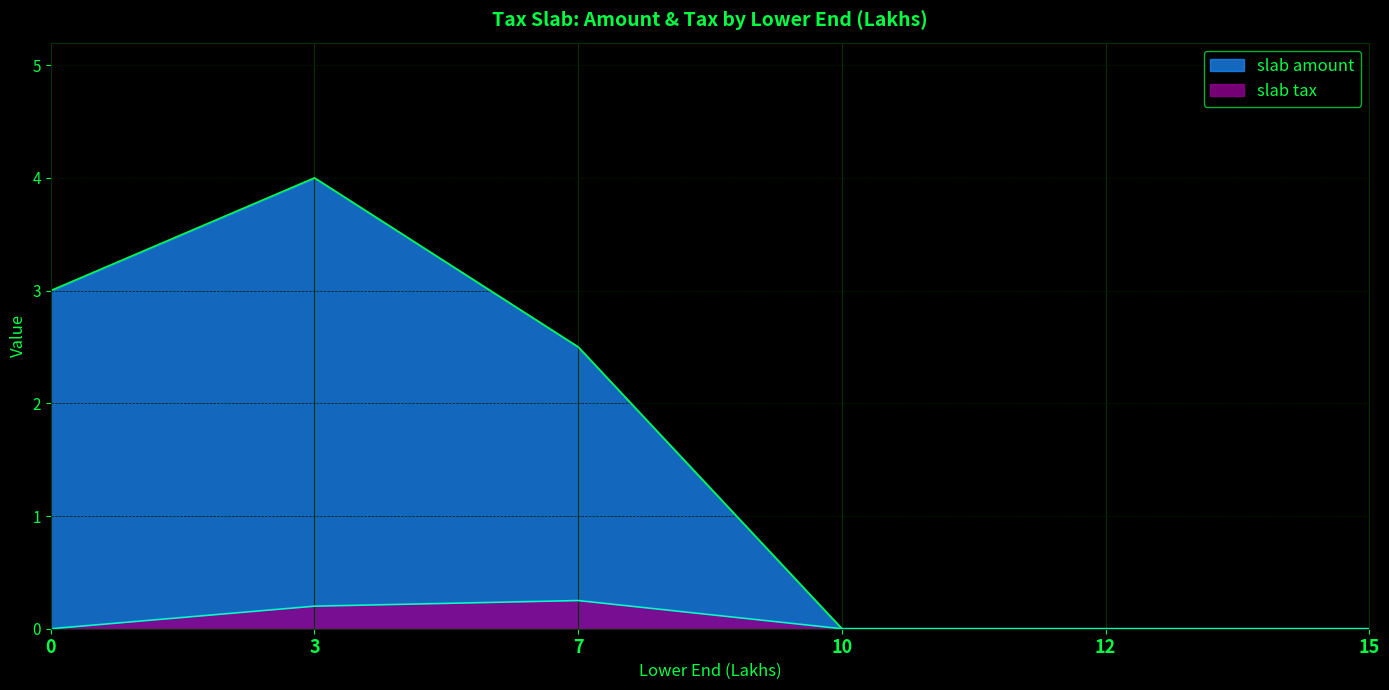

Rank the series by their average value, from highest to lowest.

slab amount, slab tax